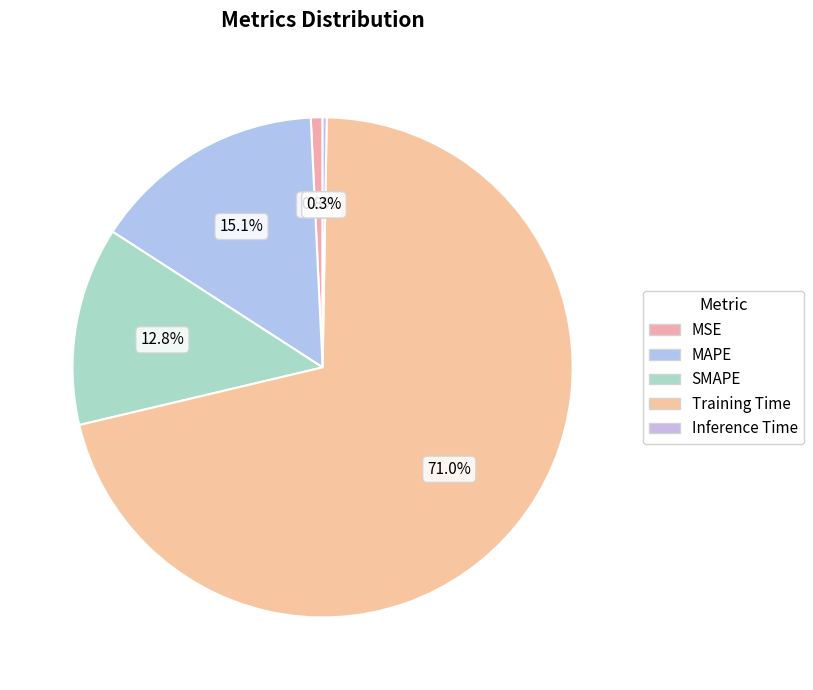

What is the majority slice?

Training Time